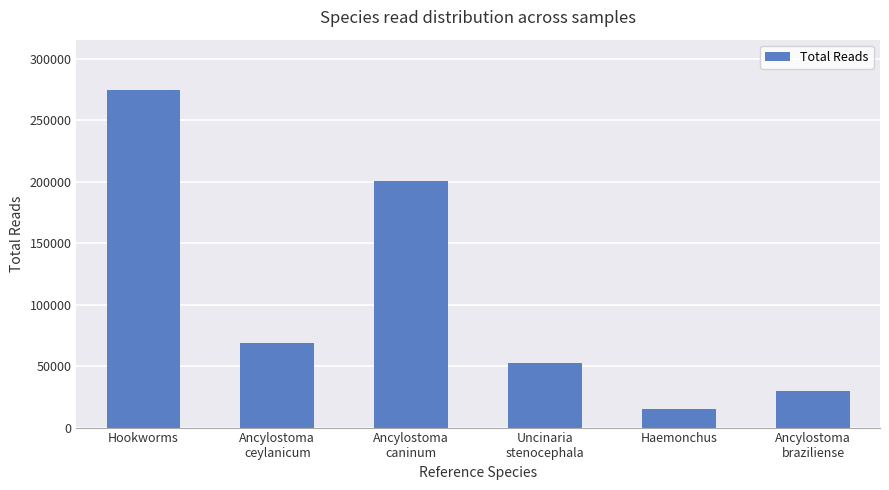

At which category does the chart reach its peak across all series?

Hookworms